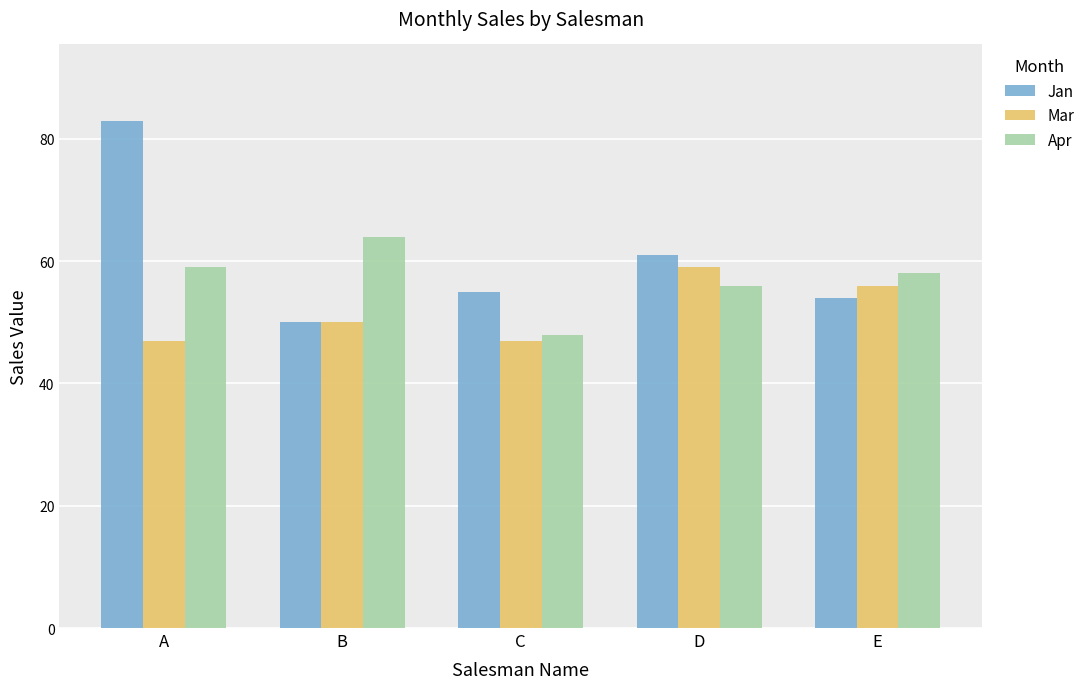

Does the chart contain any negative values?

No